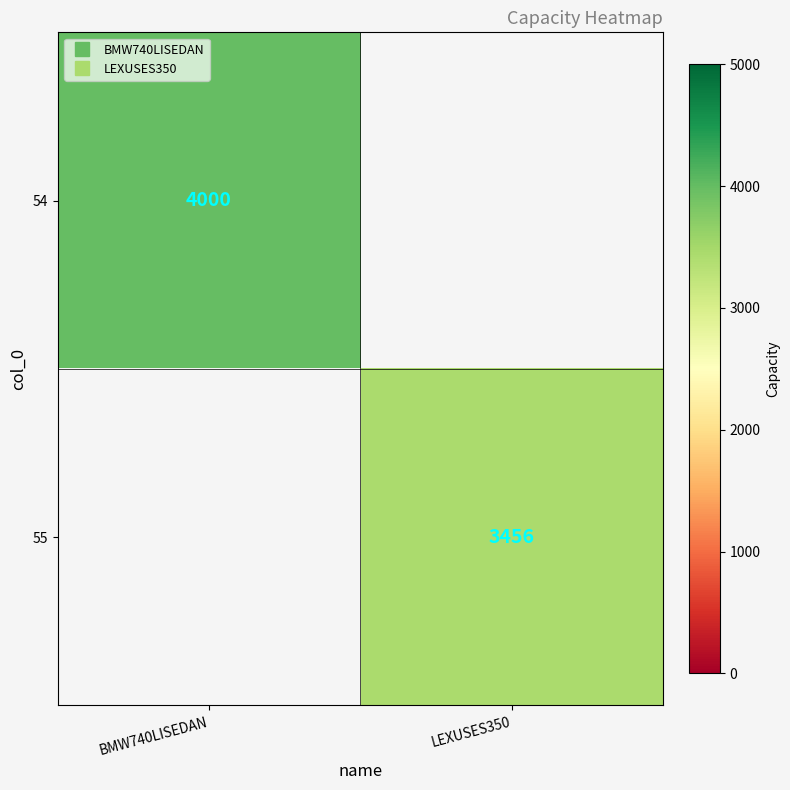

What is the total value across all series at LEXUSES350?

3456